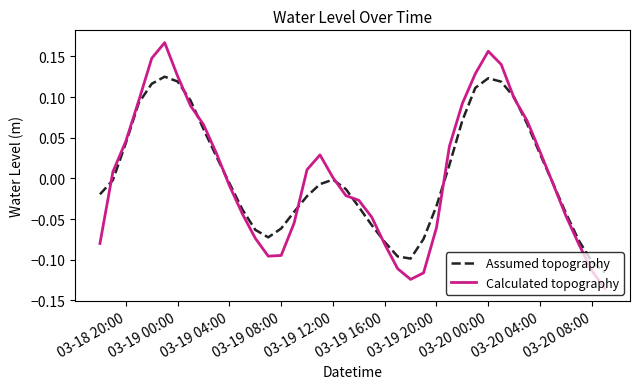

True or false: Assumed topography and Calculated topography cross at least once.

True